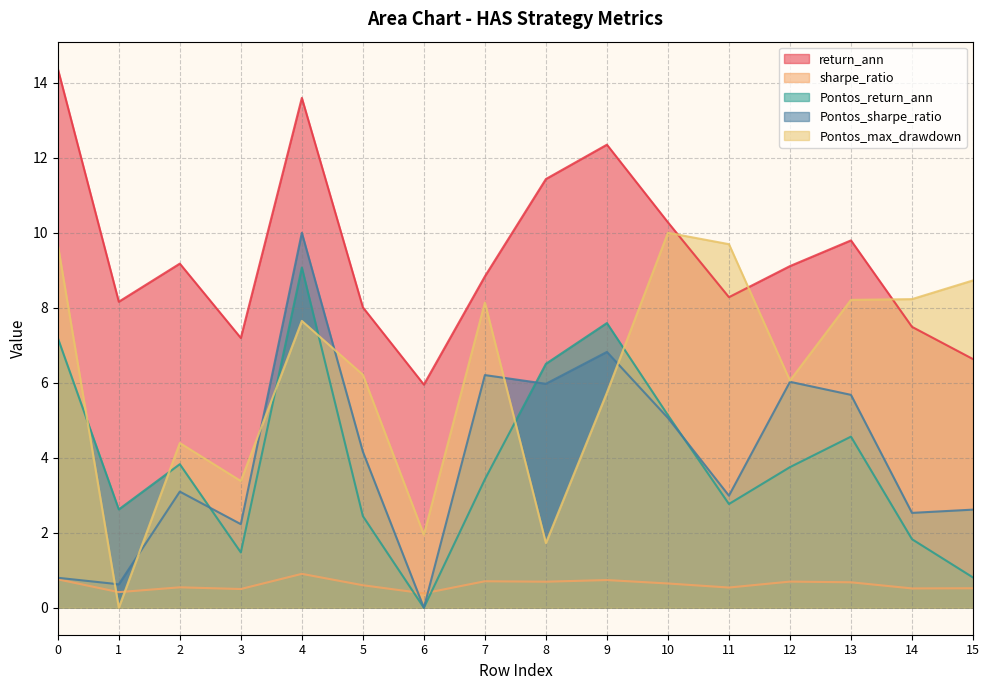

True or false: Pontos_return_ann and return_ann intersect in this chart.

False